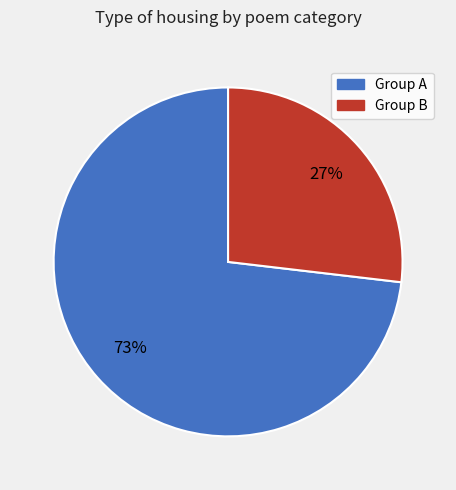

To the nearest percent, what is the average slice percentage?

50%